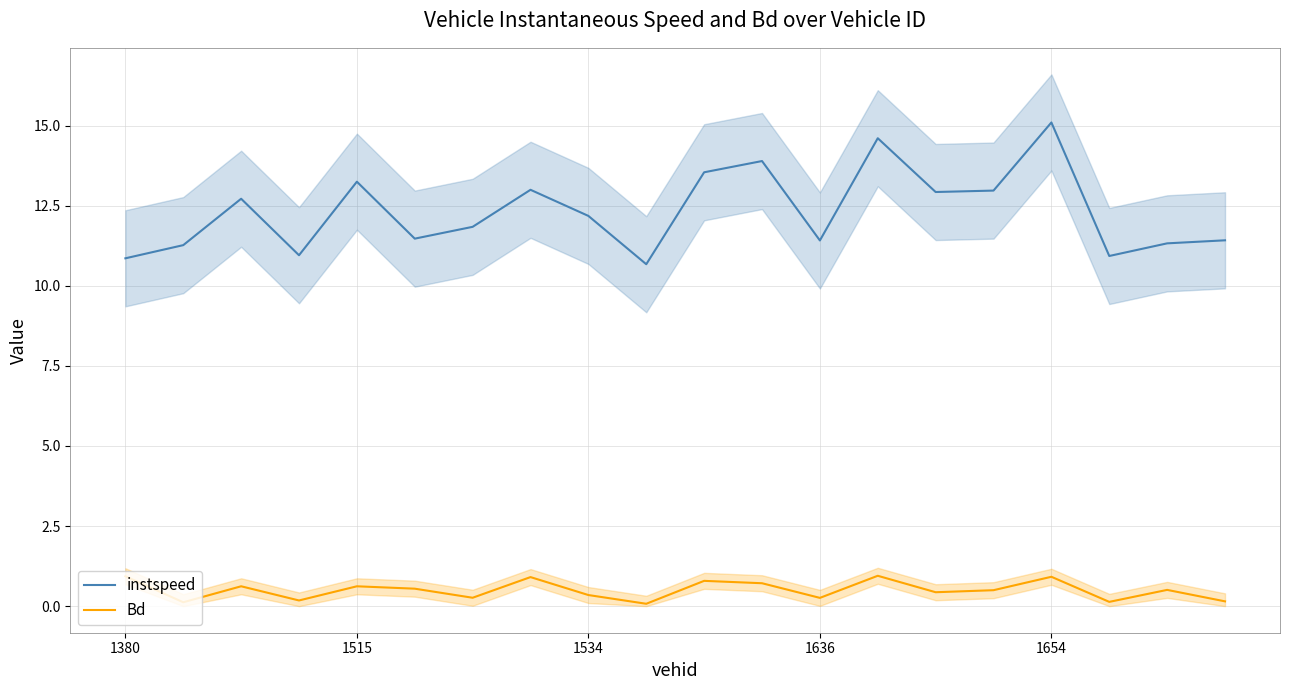

True or false: instspeed and Bd intersect in this chart.

False